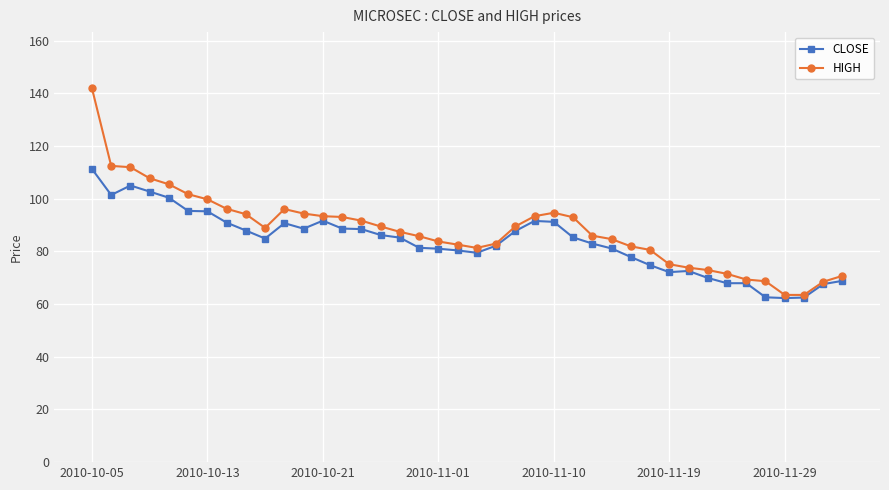

What is the difference between the maximum and second lowest values in the HIGH series?

78.5